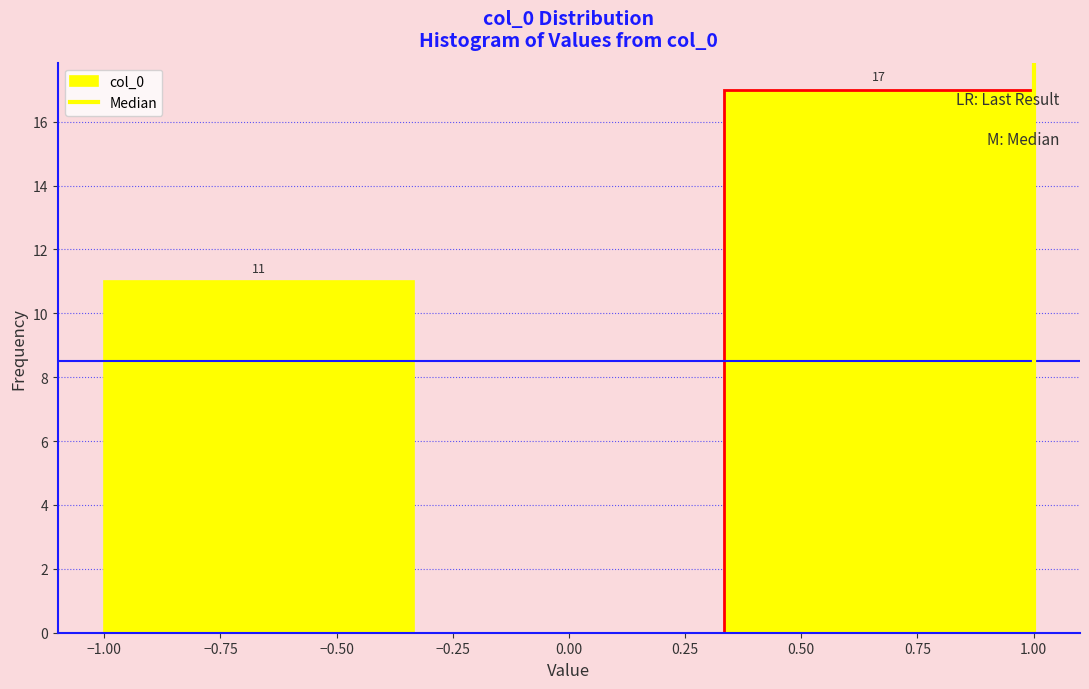

Over which range of the x-axis is the bar tallest?

0.35 to 1.00